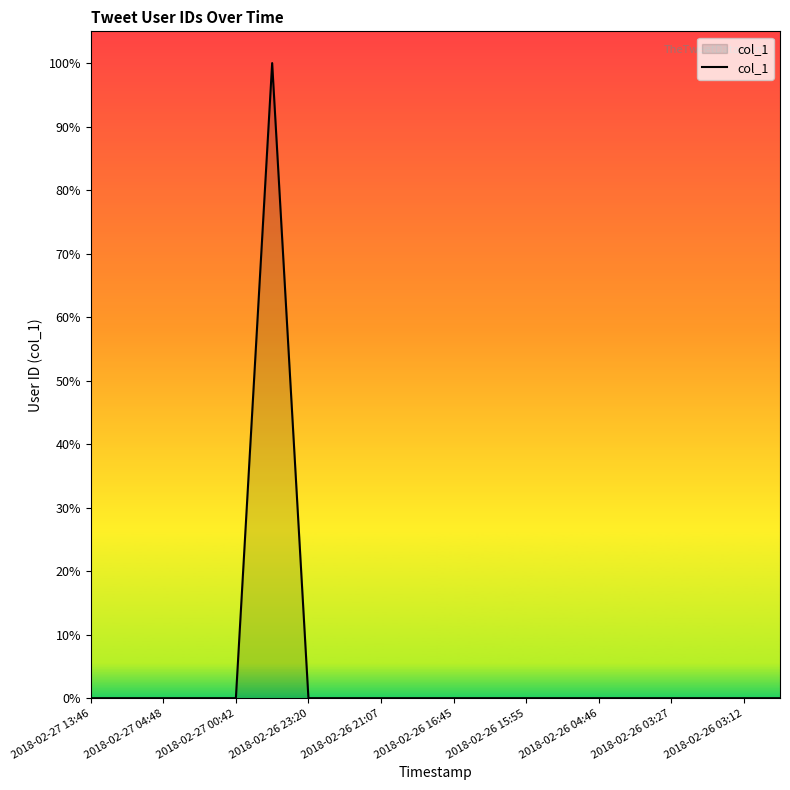

Does the chart have visible grid lines?

No